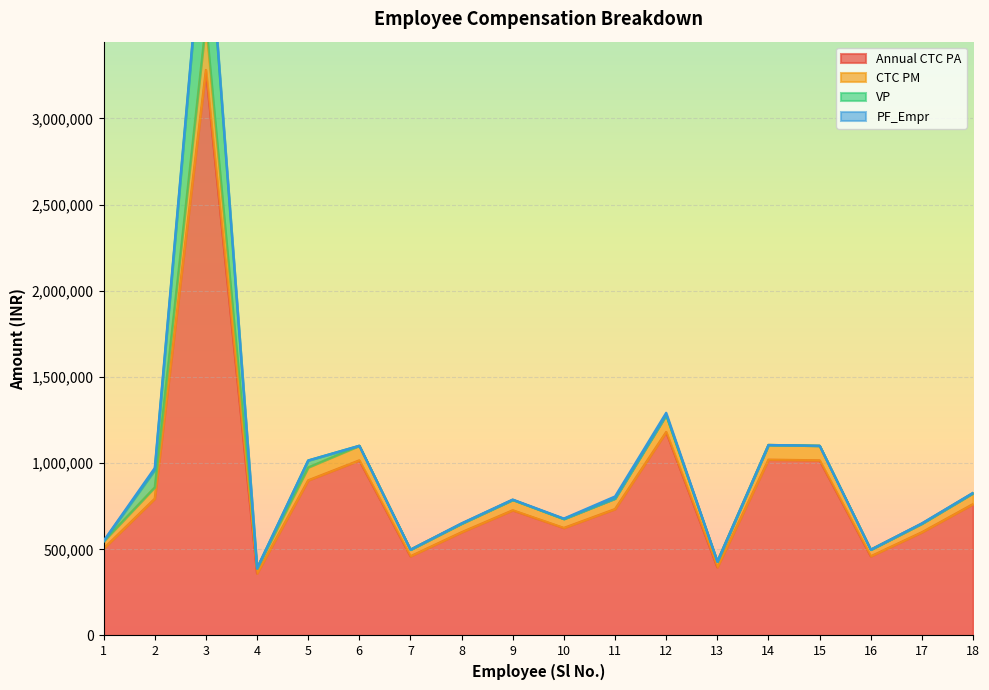

At which category does CTC PM reach its first local peak?

3